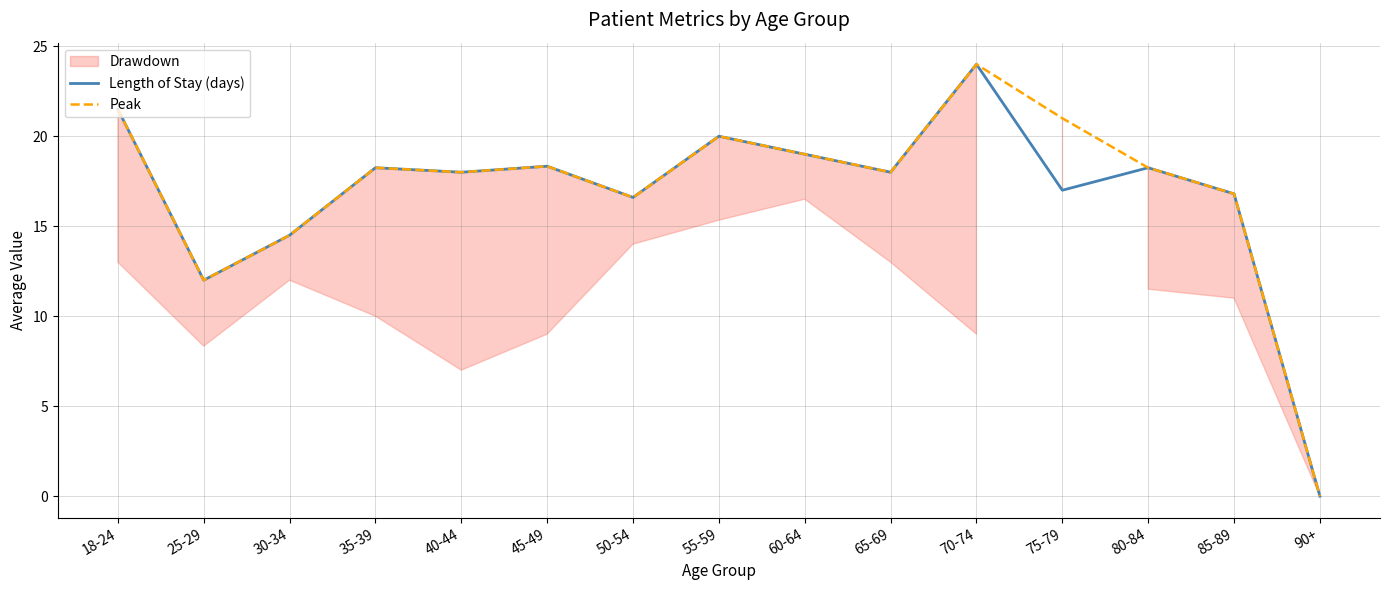

Reading left to right, list all the values displayed in this chart.

Length of Stay (days): 21.5	12.0	14.5	18.2	18.0	18.3	16.6	20.0	19.0	18.0	24.0	17.0	18.2	16.8	0.0
Peak: 21.5	12.0	14.5	18.2	18.0	18.3	16.6	20.0	19.0	18.0	24.0	21.0	18.2	16.8	0.0